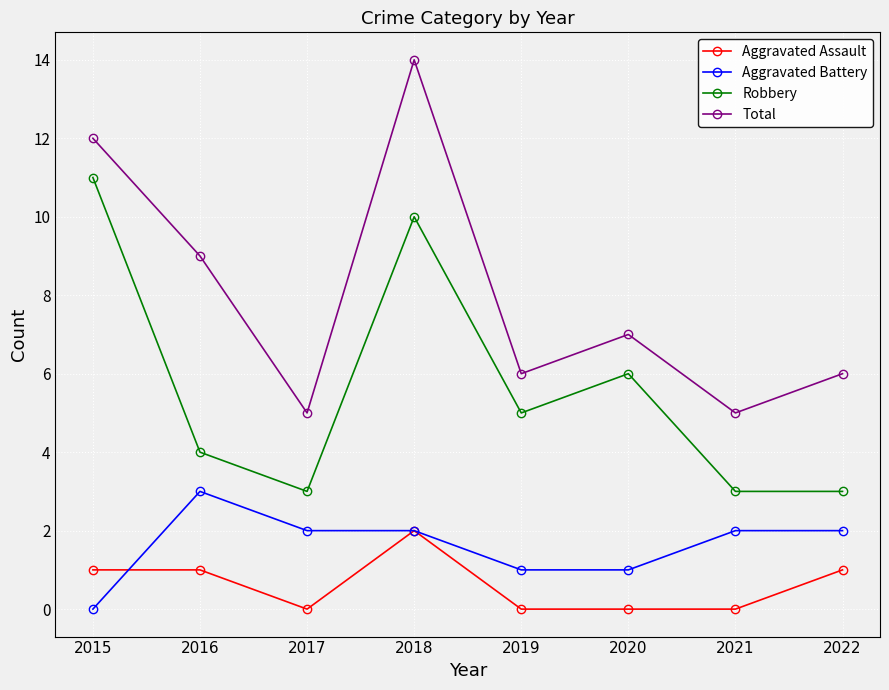

What are all the series names shown in the legend?

Aggravated Assault, Aggravated Battery, Robbery, Total